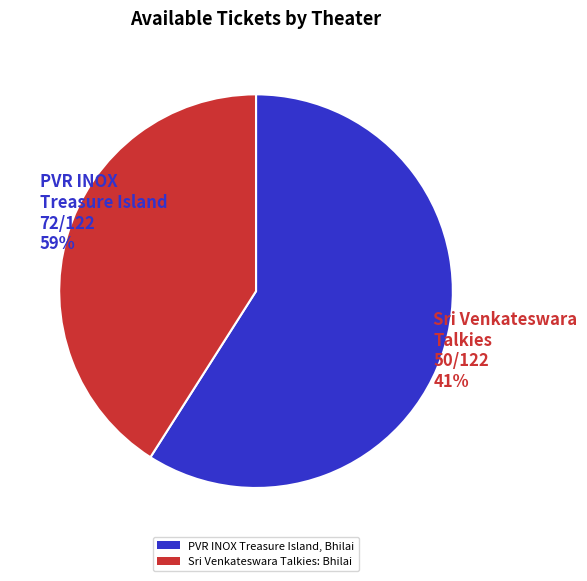

Rank the categories by value from lowest to highest.

Sri Venkateswara Talkies: Bhilai, PVR INOX Treasure Island, Bhilai